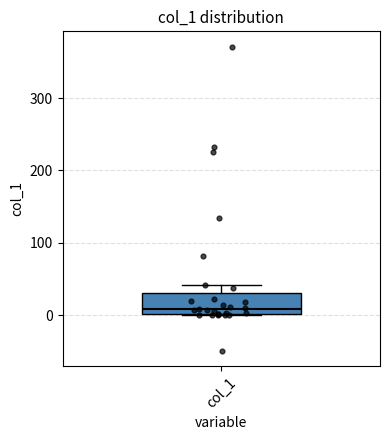

Read this box plot against the y-axis: the position of the median line, the range covered by the box, and the ends of both whiskers. The values are not printed on the chart, so give them approximately, as read against the axis.

median 10, box 0 to 30, whiskers 0 to 40